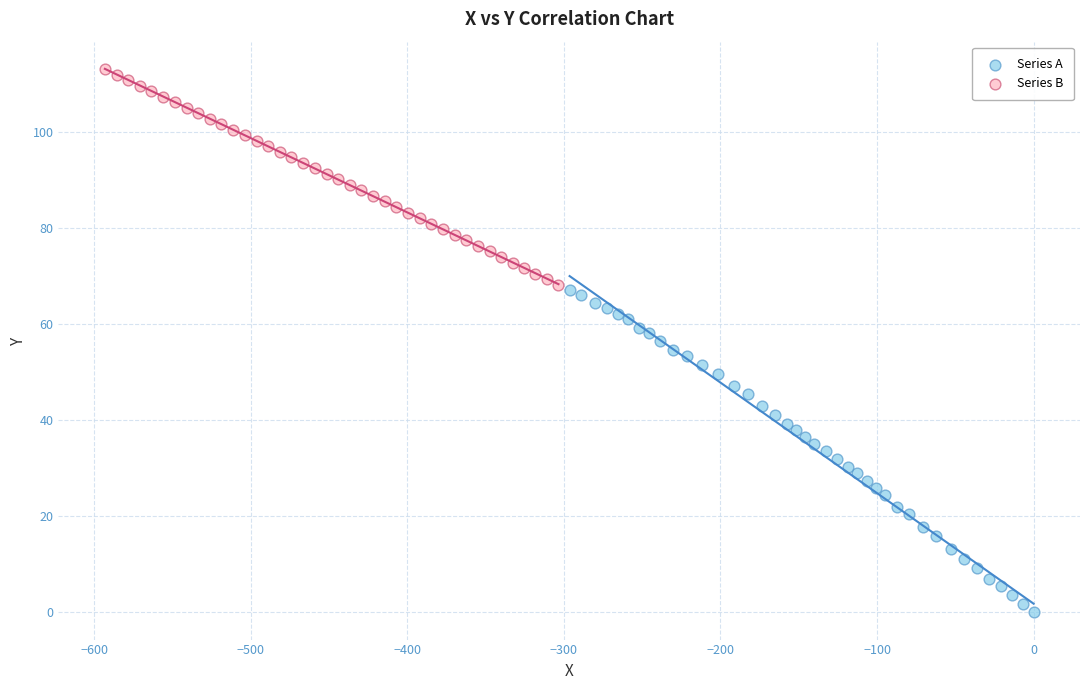

Which series contains the lowest Y value?

Series A